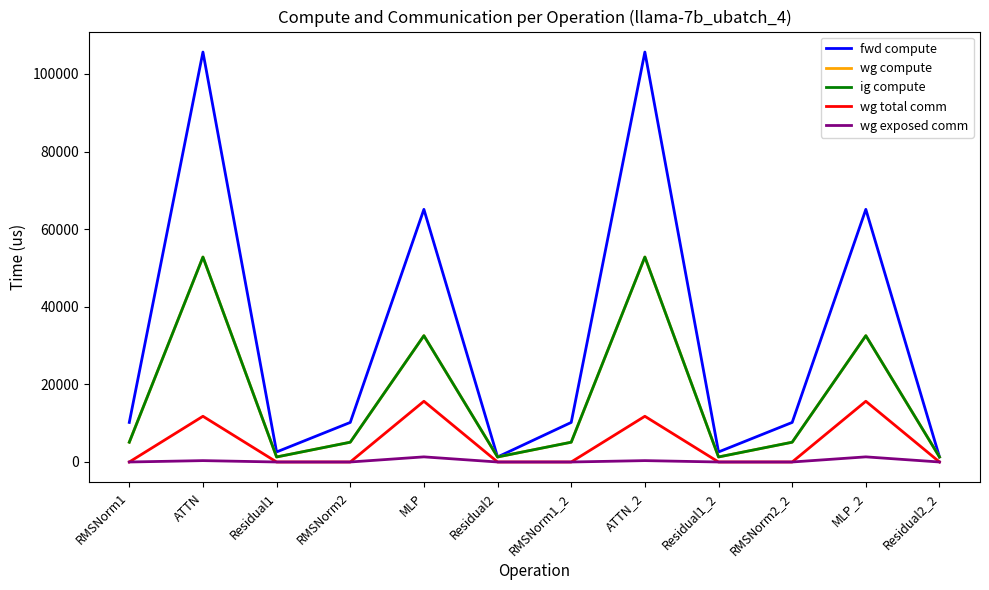

Does the chart have visible grid lines?

No